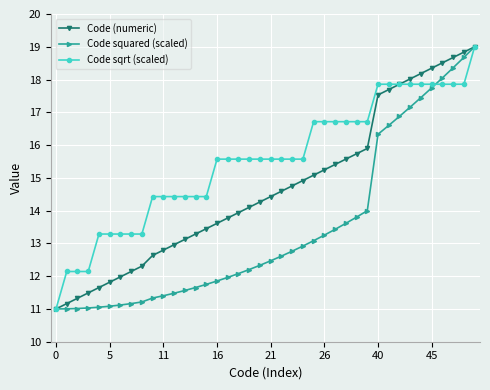

List the series in order of their overall mean, lowest first.

Code squared (scaled), Code (numeric), Code sqrt (scaled)